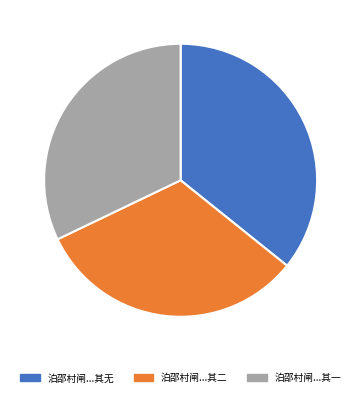

The 泊邵村闸...其无 slice represents 42% of the pie. True or false?

False